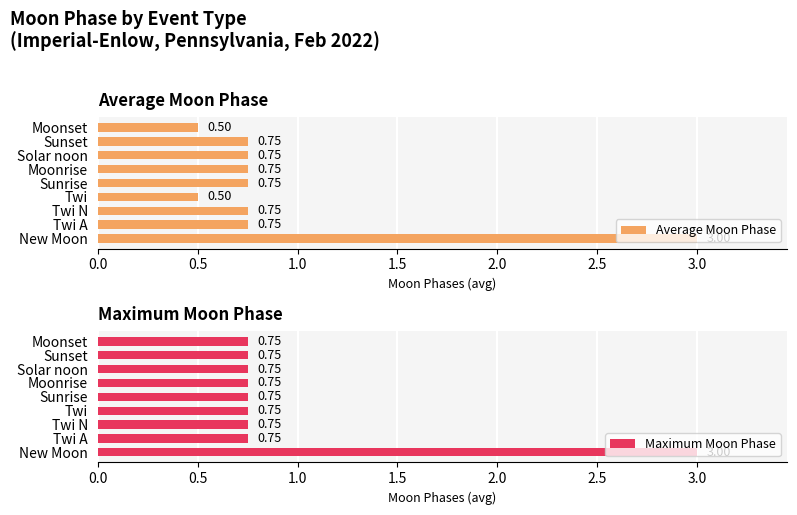

What is the difference between the maximum and second lowest values in the Average Moon Phase series?

2.5